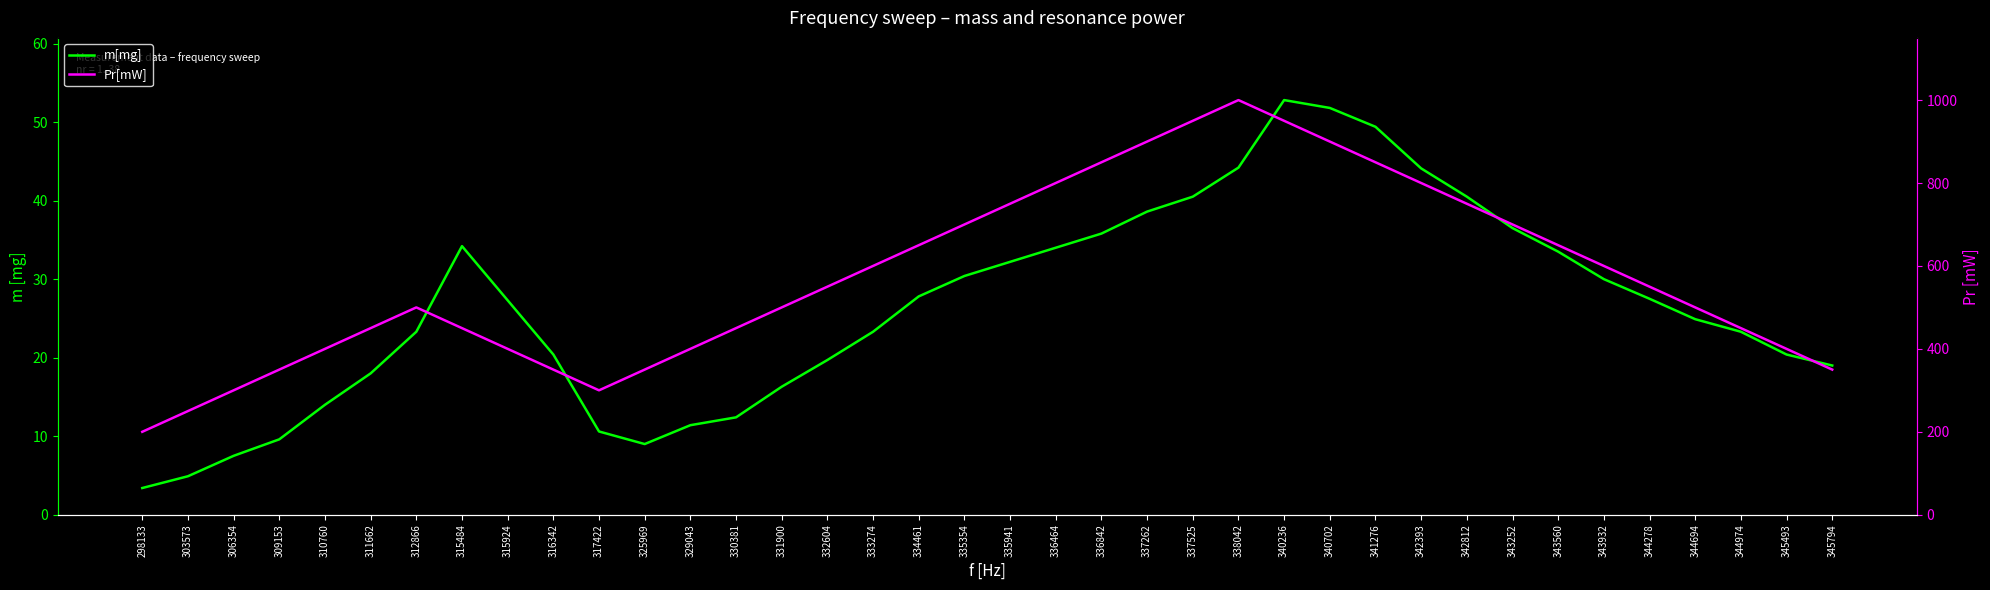

Reading left to right, what are all the values shown in this chart?

m[mg]: 298133=3.4	303573=4.9	306354=7.5	309153=9.6	310760=14.0	311662=18.0	312866=23.3	315484=34.2	315924=27.3	316342=20.4	317422=10.6	325969=9.0	329043=11.4	330381=12.4	331900=16.3	332604=19.7	333274=23.3	334461=27.8	335354=30.4	335941=32.2	336464=34.0	336842=35.8	337262=38.6	337525=40.5	338042=44.2	340236=52.8	340702=51.8	341276=49.4	342393=44.1	342812=40.5	343252=36.5	343560=33.5	343932=30.0	344278=27.5	344694=24.9	344974=23.3	345493=20.4	345794=19.0
Pr[mW]: 298133=200.0	303573=250.0	306354=300.0	309153=350.0	310760=400.0	311662=450.0	312866=500.0	315484=450.0	315924=400.0	316342=350.0	317422=300.0	325969=350.0	329043=400.0	330381=450.0	331900=500.0	332604=550.0	333274=600.0	334461=650.0	335354=700.0	335941=750.0	336464=800.0	336842=850.0	337262=900.0	337525=950.0	338042=1000.0	340236=950.0	340702=900.0	341276=850.0	342393=800.0	342812=750.0	343252=700.0	343560=650.0	343932=600.0	344278=550.0	344694=500.0	344974=450.0	345493=400.0	345794=350.0